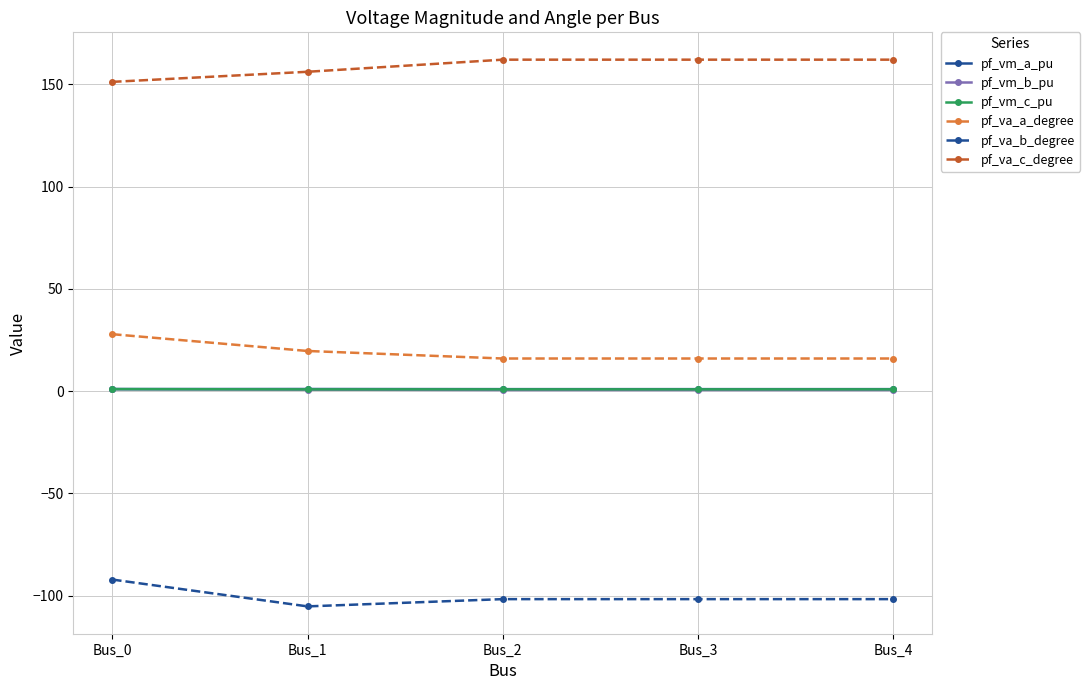

True or false: pf_va_a_degree has more than 1 interior local peaks.

False